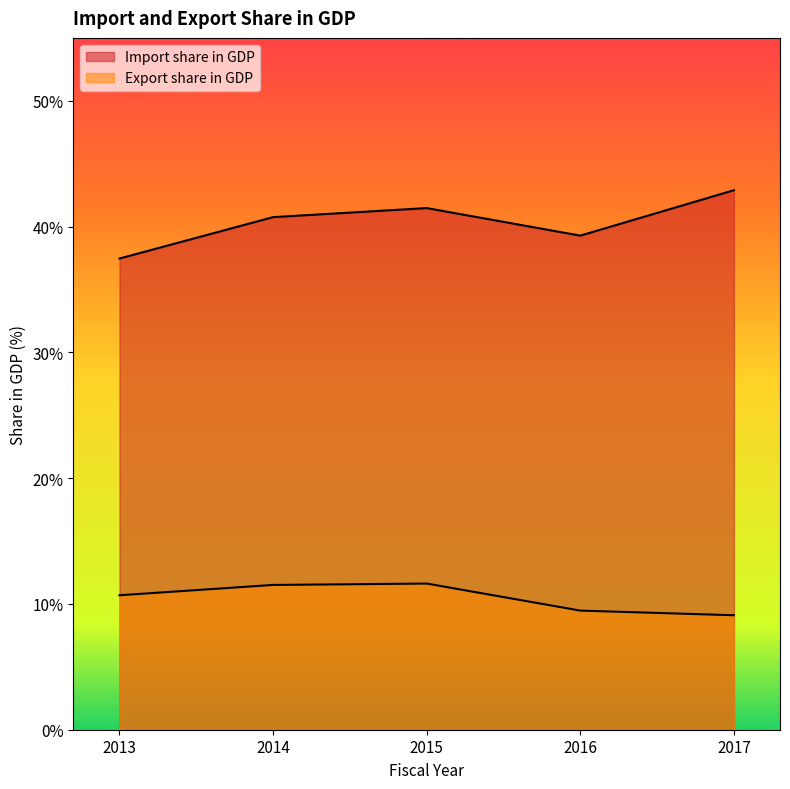

Rank the categories by Export share in GDP value from lowest to highest.

2017, 2016, 2013, 2014, 2015